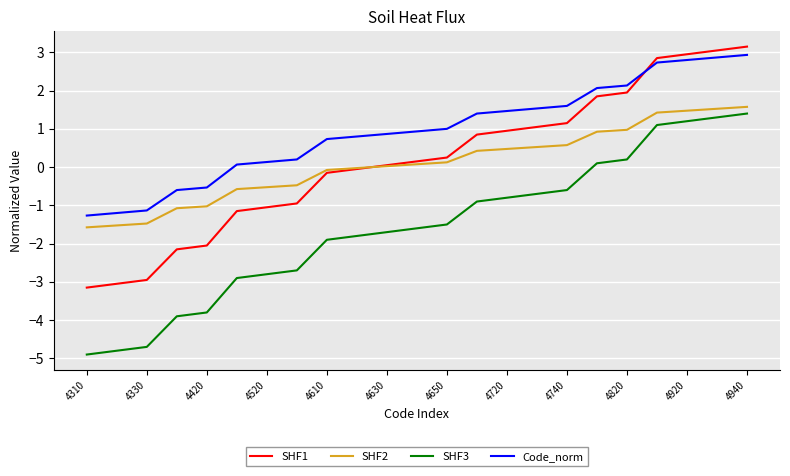

What is the smallest value displayed?

-4.9